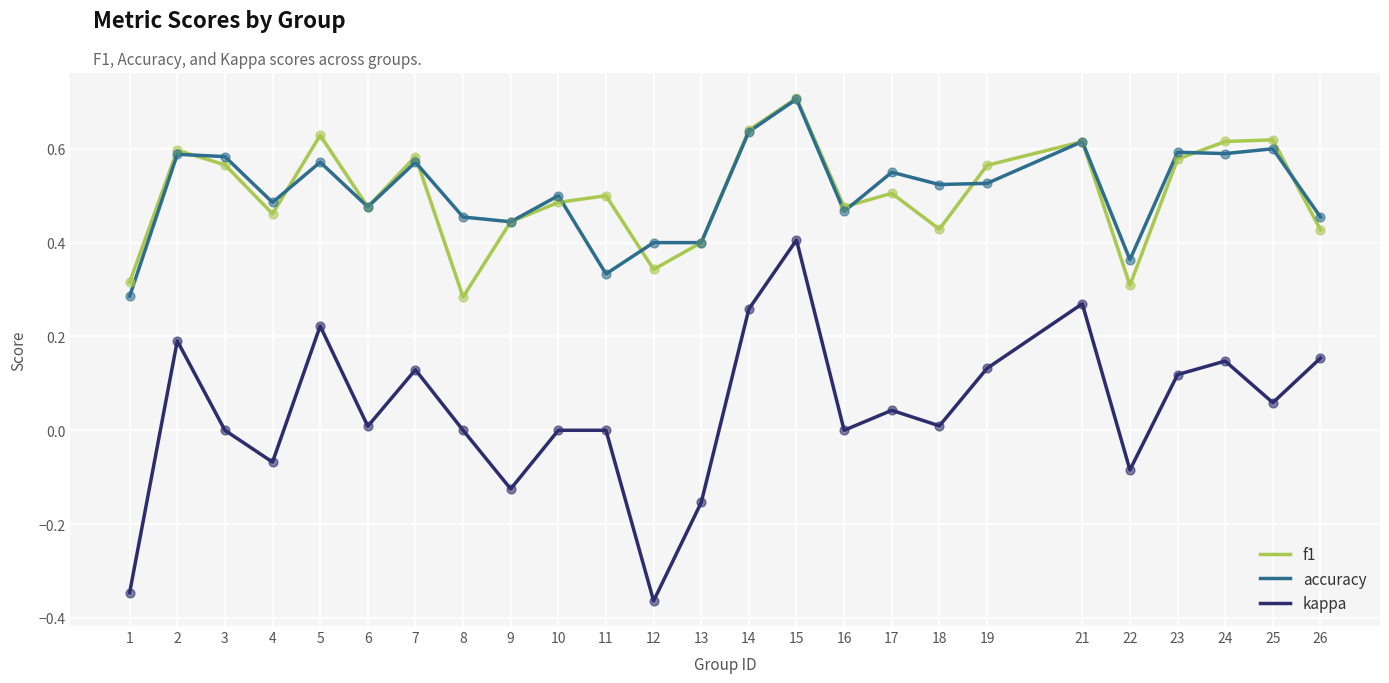

Which series changed the most between 22 and 26?

kappa